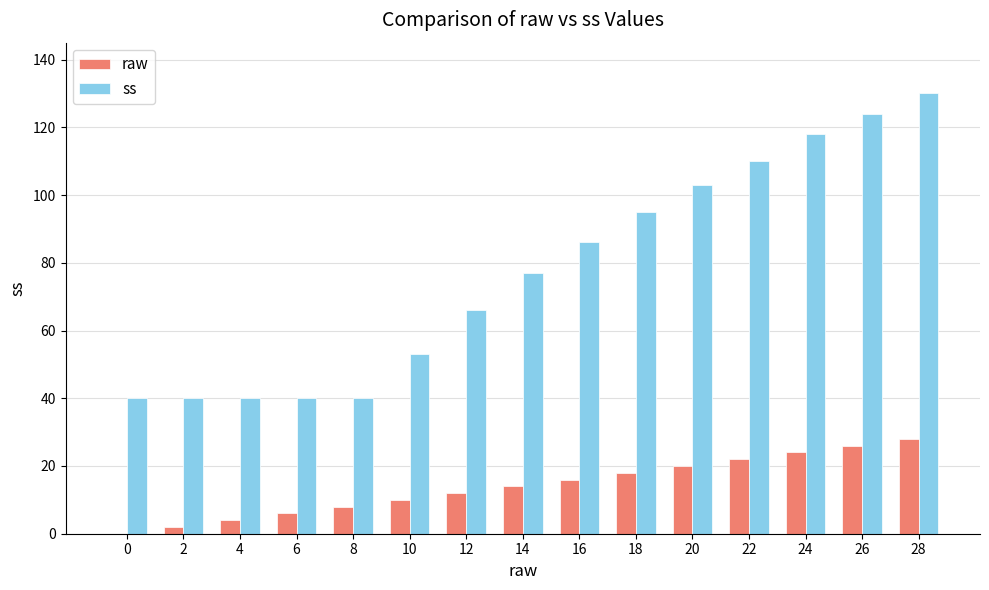

Which series has the largest total across all categories?

ss